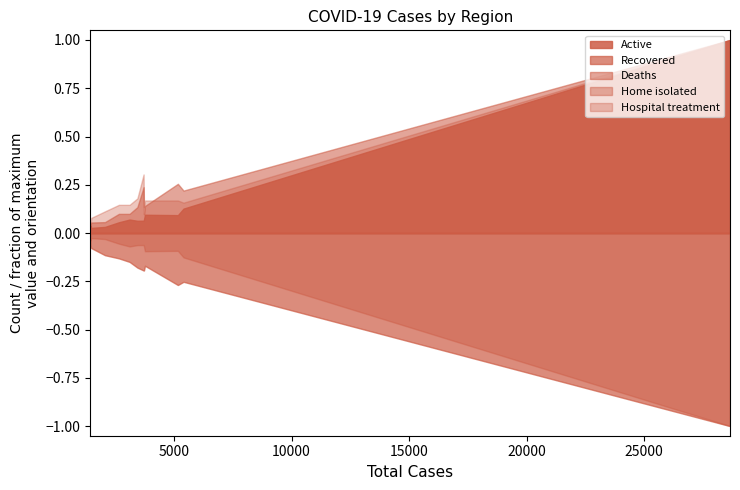

Does the chart display data point markers on the line(s)?

No